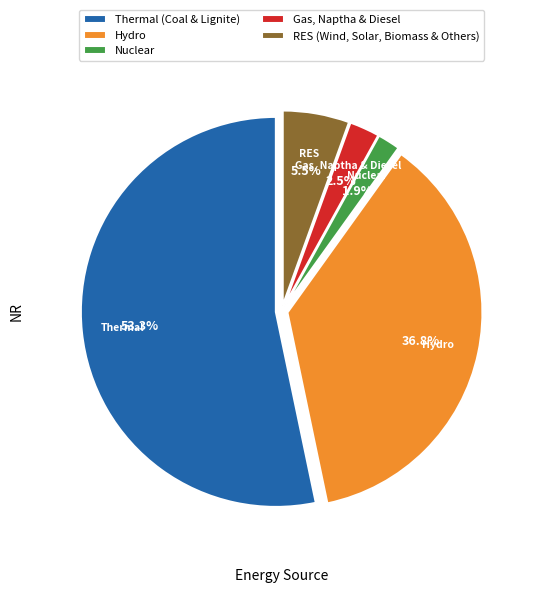

Does Gas, Naptha & Diesel account for over 50% of the chart?

No